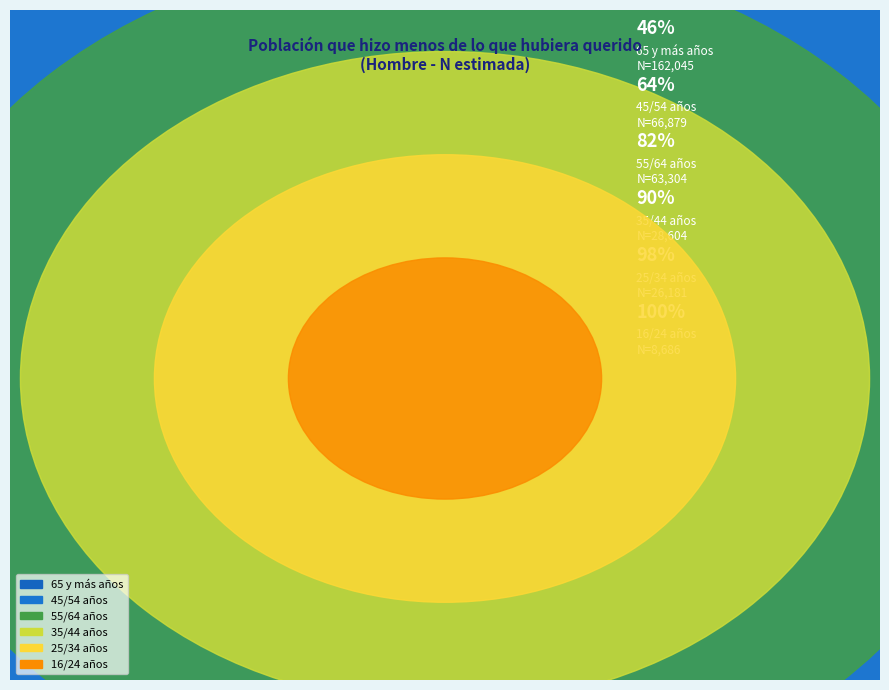

Which slice is the smallest?

16/24